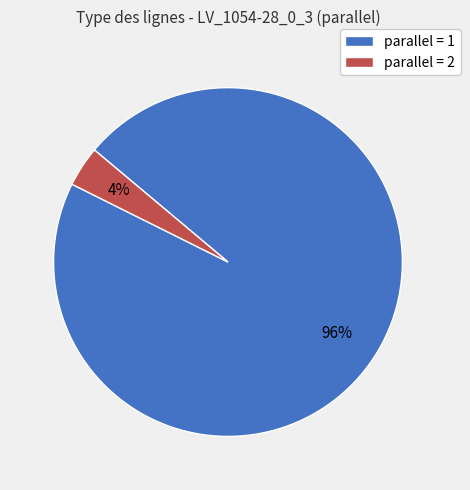

Do parallel = 1 and parallel = 2 together represent more than half of the pie?

Yes